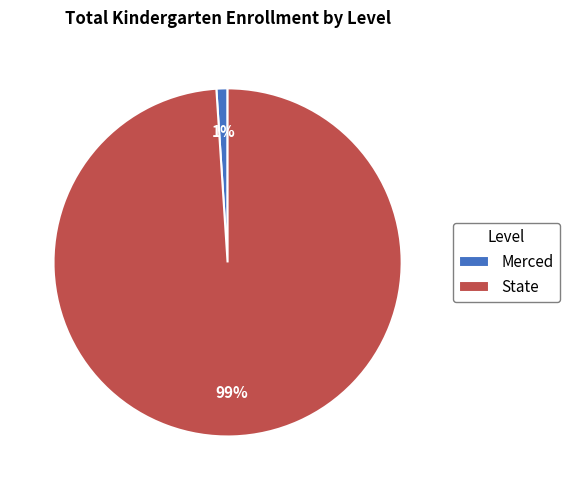

To the nearest percent, what is the difference between the State and Merced slice percentages?

98%